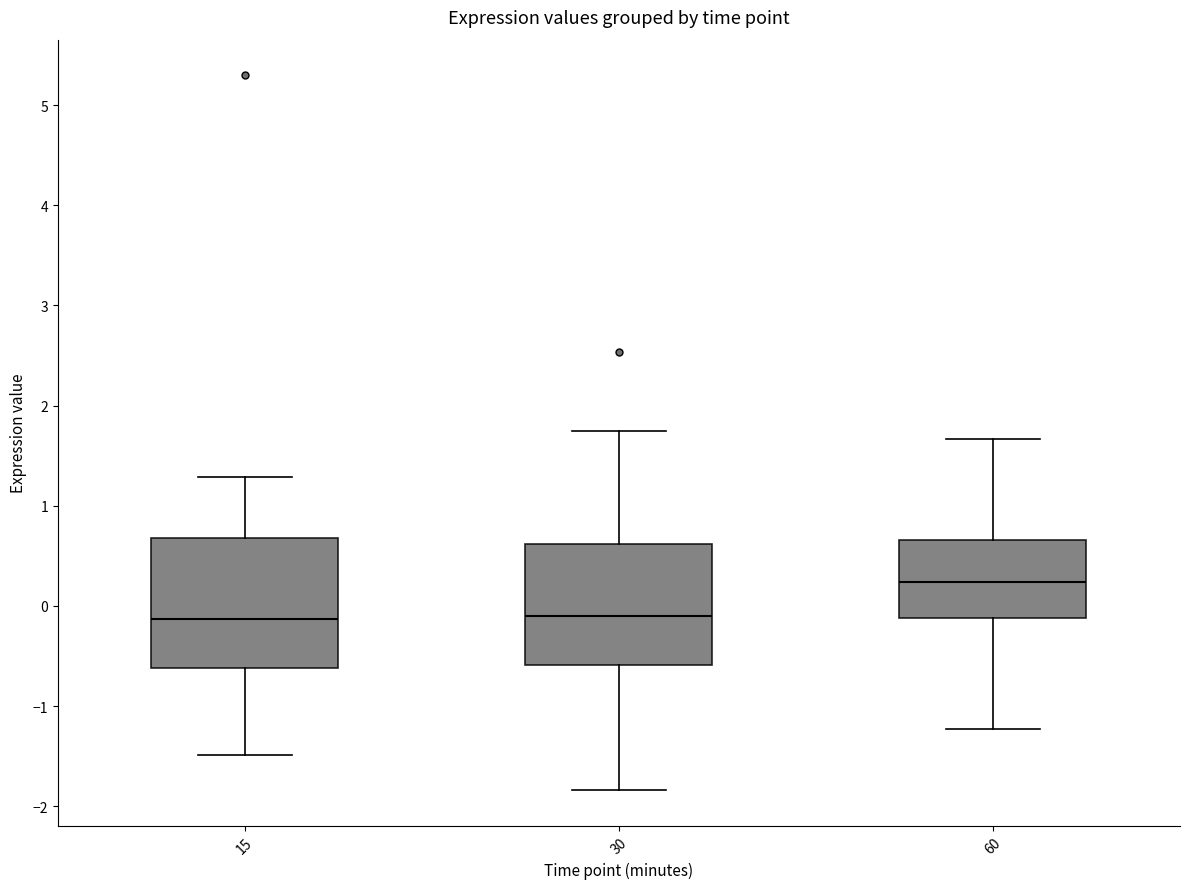

Where does the median line of the box at x = 15 sit on the y-axis? The values are not printed on the chart, so give them approximately, as read against the axis.

-0.1